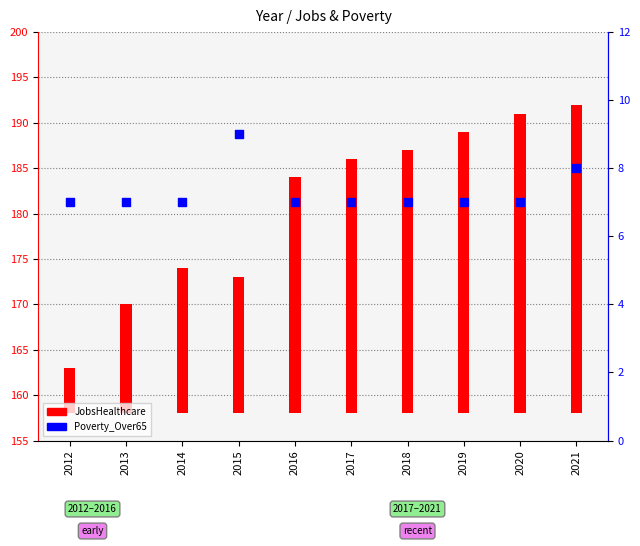

Which series contains the highest Y value?

JobsHealthcare